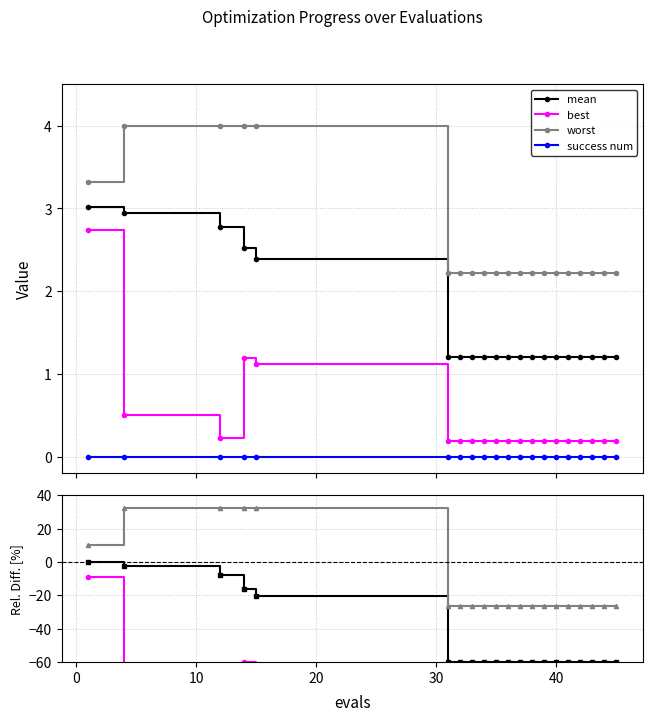

What is the value of the worst point at the 6th from the left?

2.2